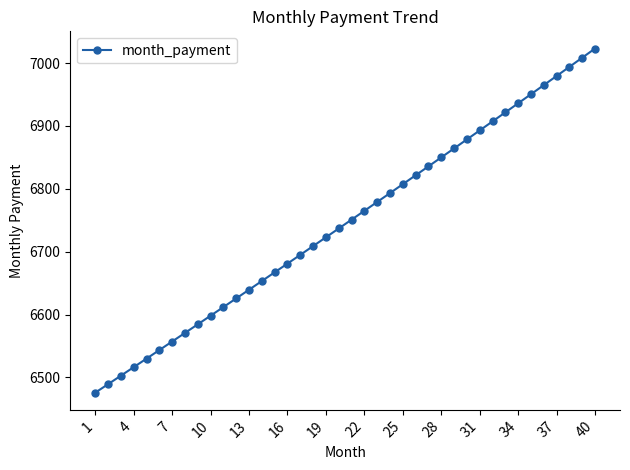

What is the average value?

6745.9